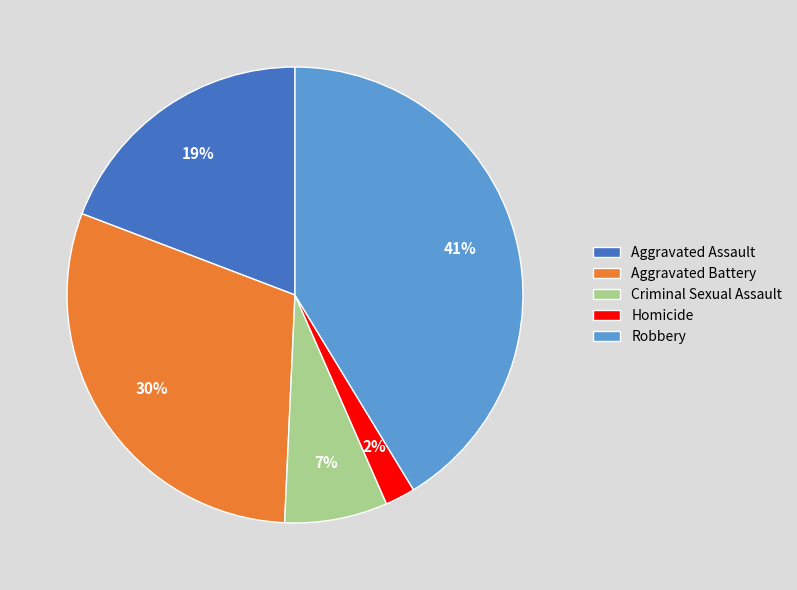

Is there any slice that represents more than half of the pie?

No